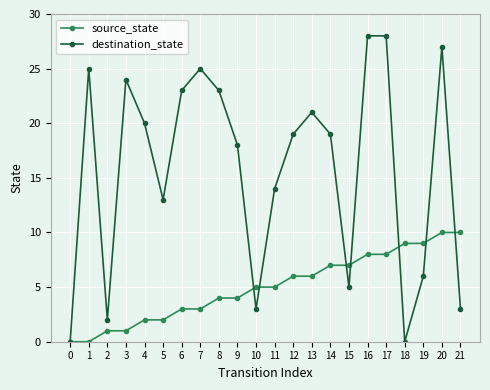

At which category is the sum across all series the highest?

20